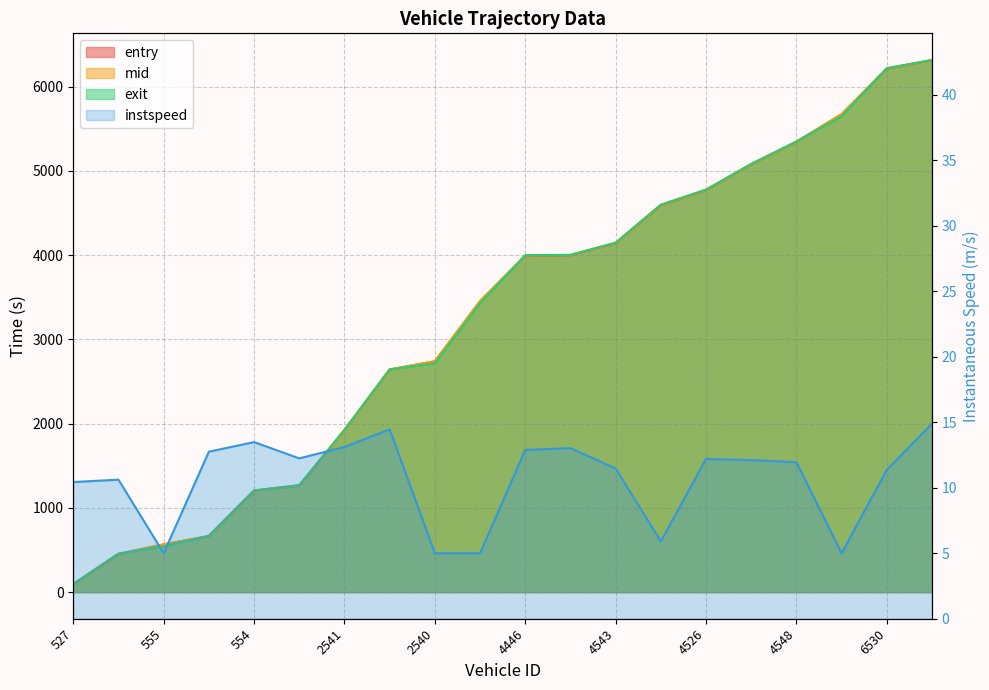

Reading left to right, what are all the values shown in this chart?

10.4	10.6	5.0	12.8	13.5	12.2	13.1	14.5	5.0	5.0	12.9	13.0	11.5	5.9	12.2	12.1	12.0	5.0	11.4	14.9